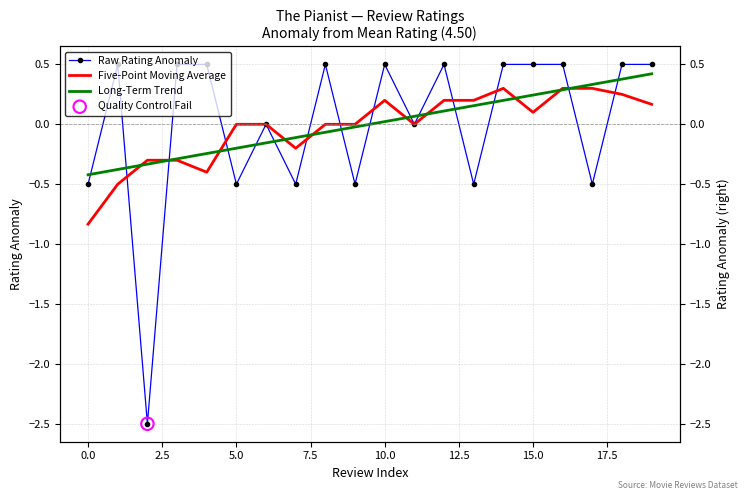

Which series reaches the minimum Y coordinate?

Raw Rating Anomaly